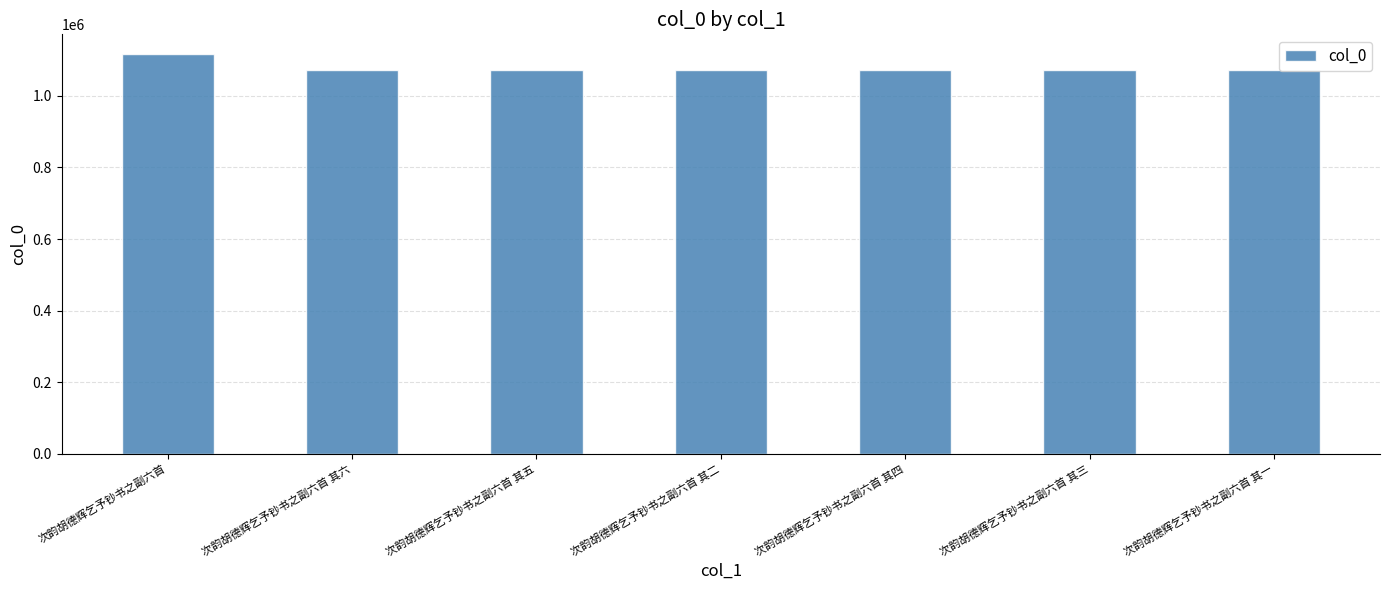

What is the change in value from 次韵胡德辉乞予钞书之副六首 to 次韵胡德辉乞予钞书之副六首 其四?

-44613